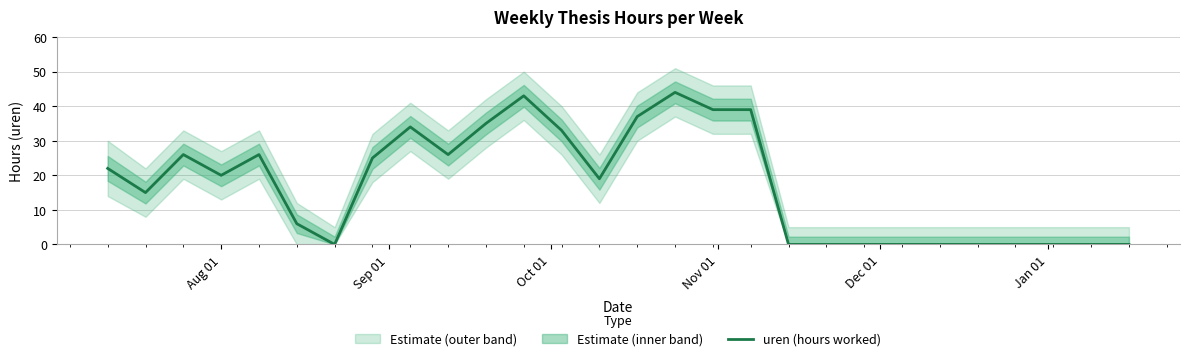

True or false: the data has more than 2 interior local peaks.

True